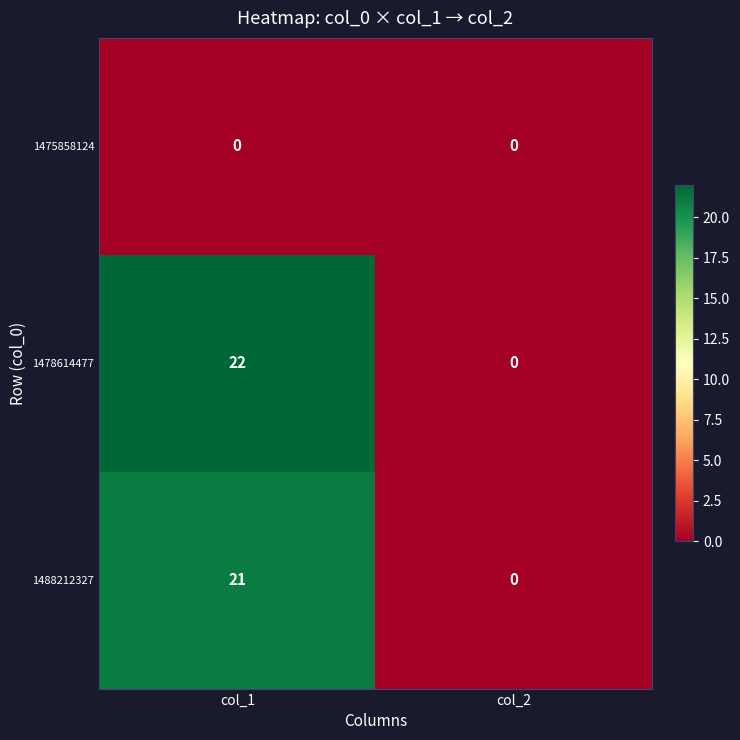

At which label does 1478614477 reach its peak?

col_1